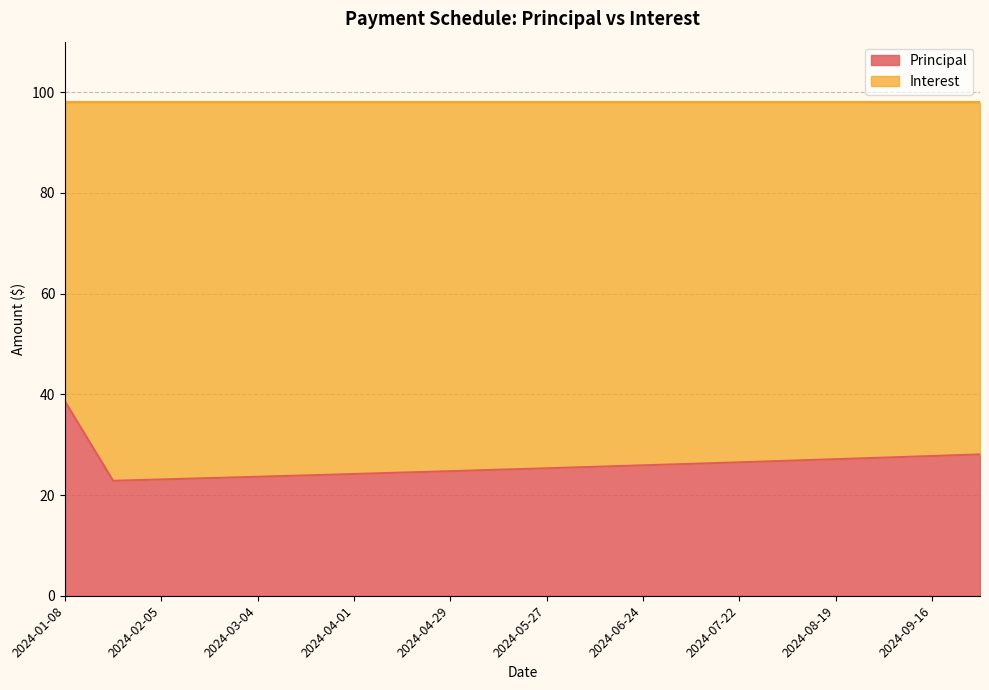

At which category does the data reach its first local valley?

2024-01-22